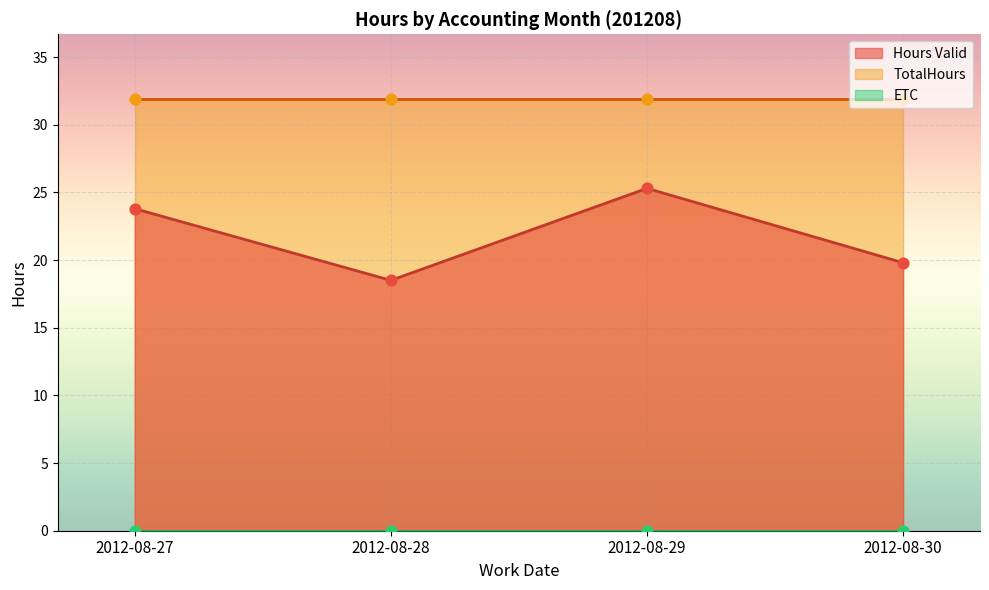

Which series contains the highest Y value?

TotalHours